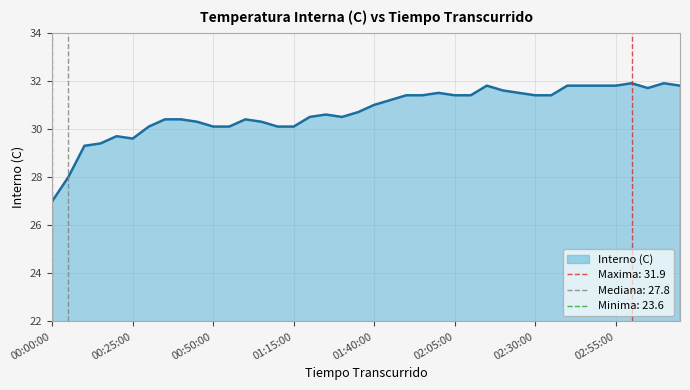

Rank the categories by value from highest to lowest.

03:00:00, 03:10:00, 02:15:00, 02:40:00, 02:45:00, 02:50:00, 02:55:00, 03:15:00, 03:05:00, 02:20:00, 02:00:00, 02:25:00, 01:50:00, 01:55:00, 02:05:00, 02:10:00, 02:30:00, 02:35:00, 01:45:00, 01:40:00, 01:35:00, 01:25:00, 01:20:00, 01:30:00, 00:35:00, 00:40:00, 01:00:00, 00:45:00, 01:05:00, 00:30:00, 00:50:00, 00:55:00, 01:10:00, 01:15:00, 00:20:00, 00:25:00, 00:15:00, 00:10:00, 00:05:00, 00:00:00